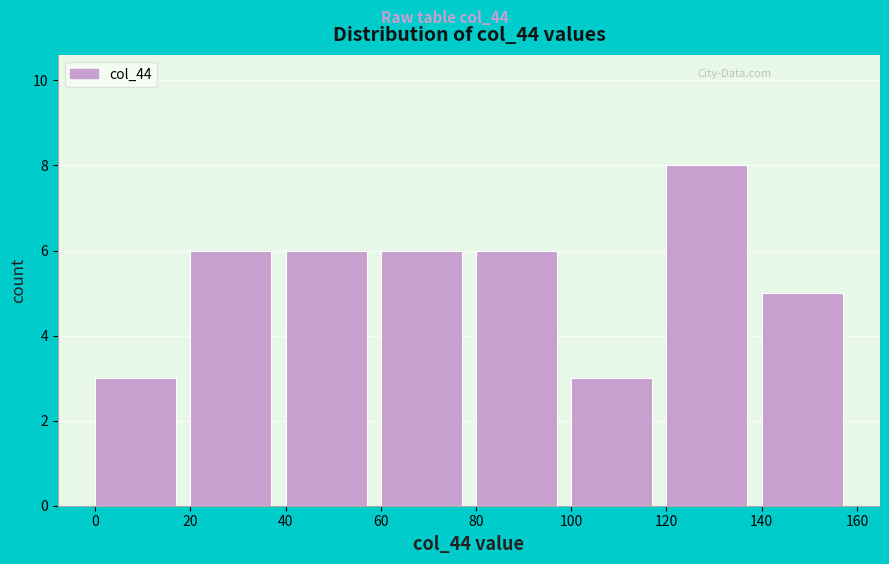

Which range on the x-axis has the tallest bar?

120 to 140